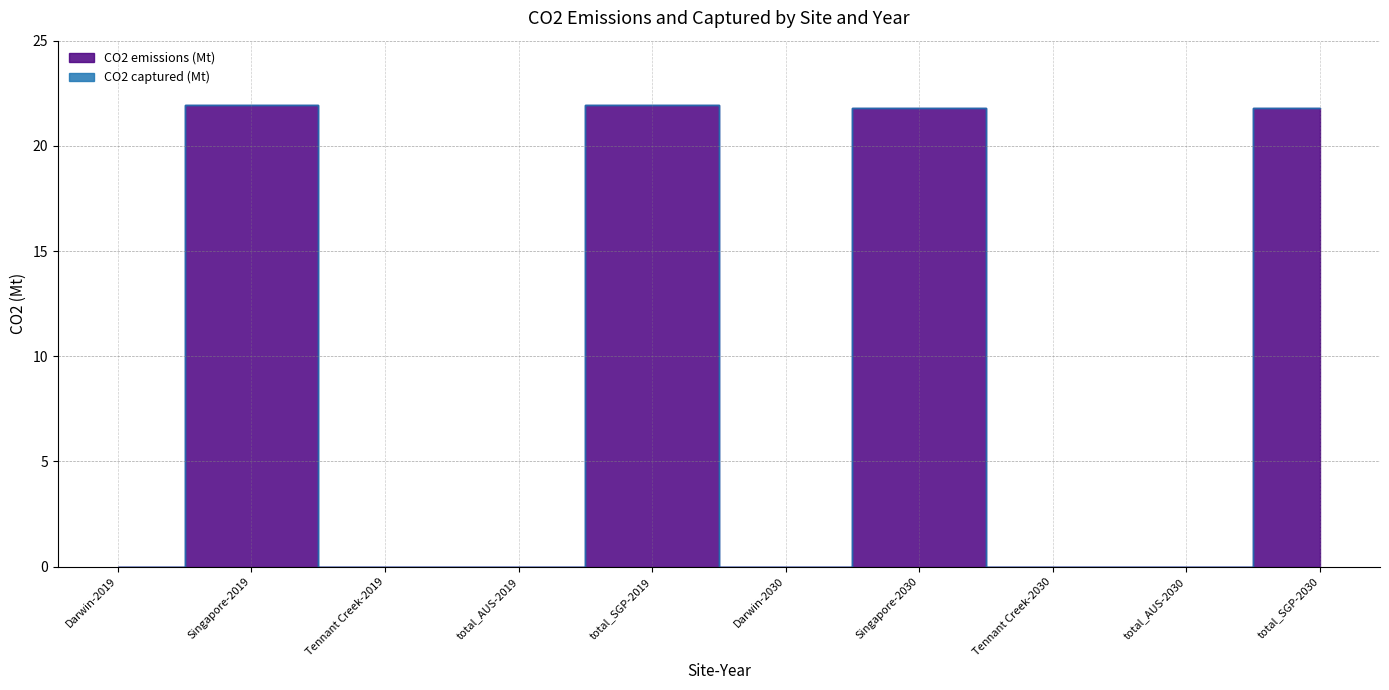

Rank the series by their maximum value, from highest to lowest.

CO2 emissions (Mt), CO2 captured (Mt)